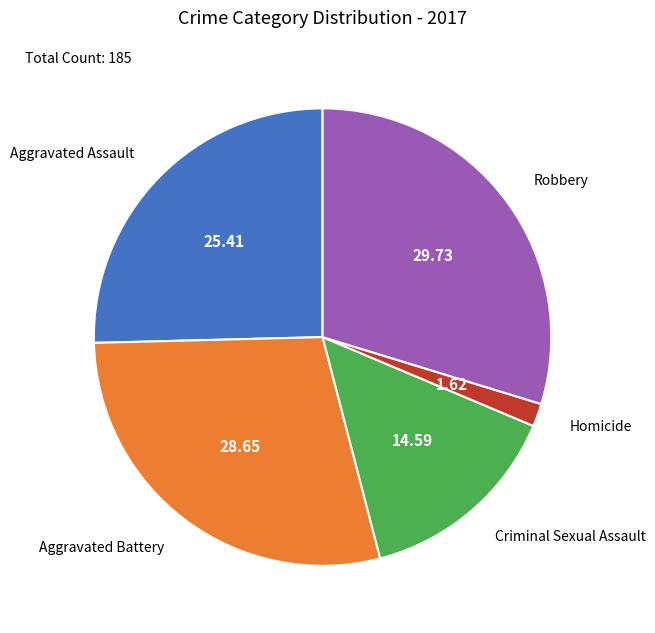

Do Aggravated Assault and Aggravated Battery together represent more than half of the pie?

Yes